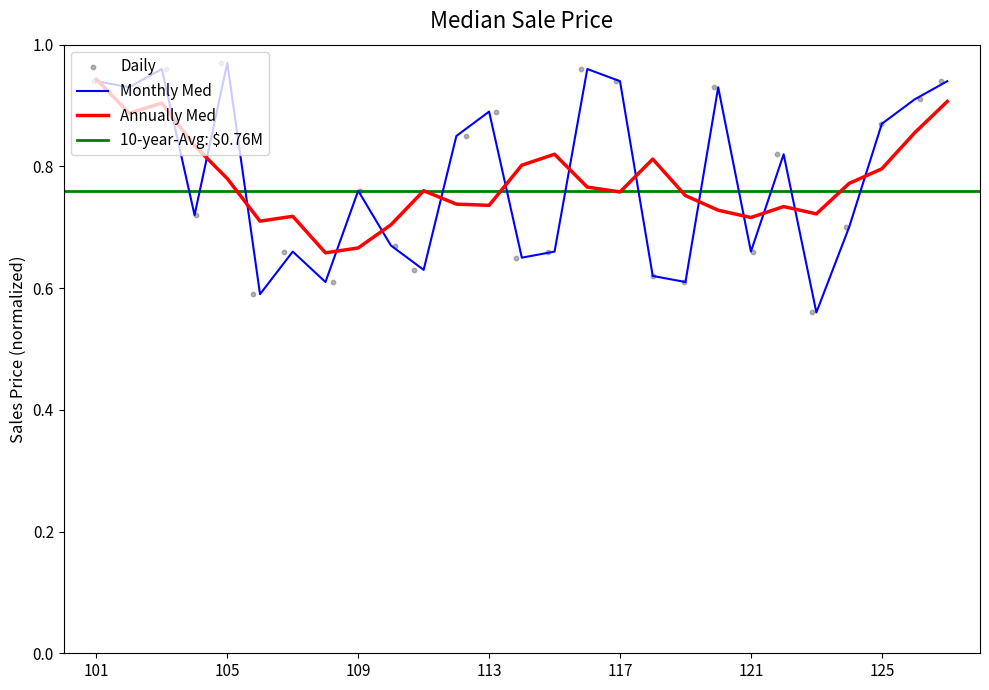

Which series contains the highest Y value?

Monthly Med